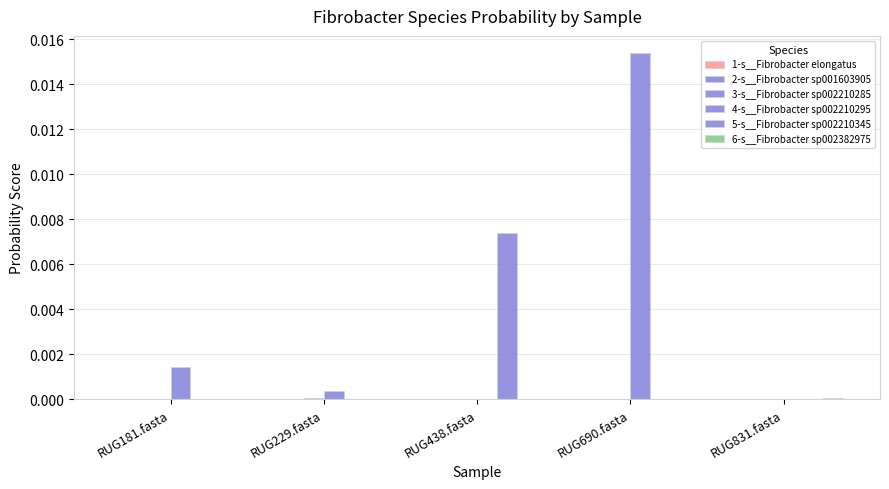

List the labels in order of 4-s__Fibrobacter sp002210295 value, smallest first.

RUG438.fasta, RUG831.fasta, RUG229.fasta, RUG181.fasta, RUG690.fasta